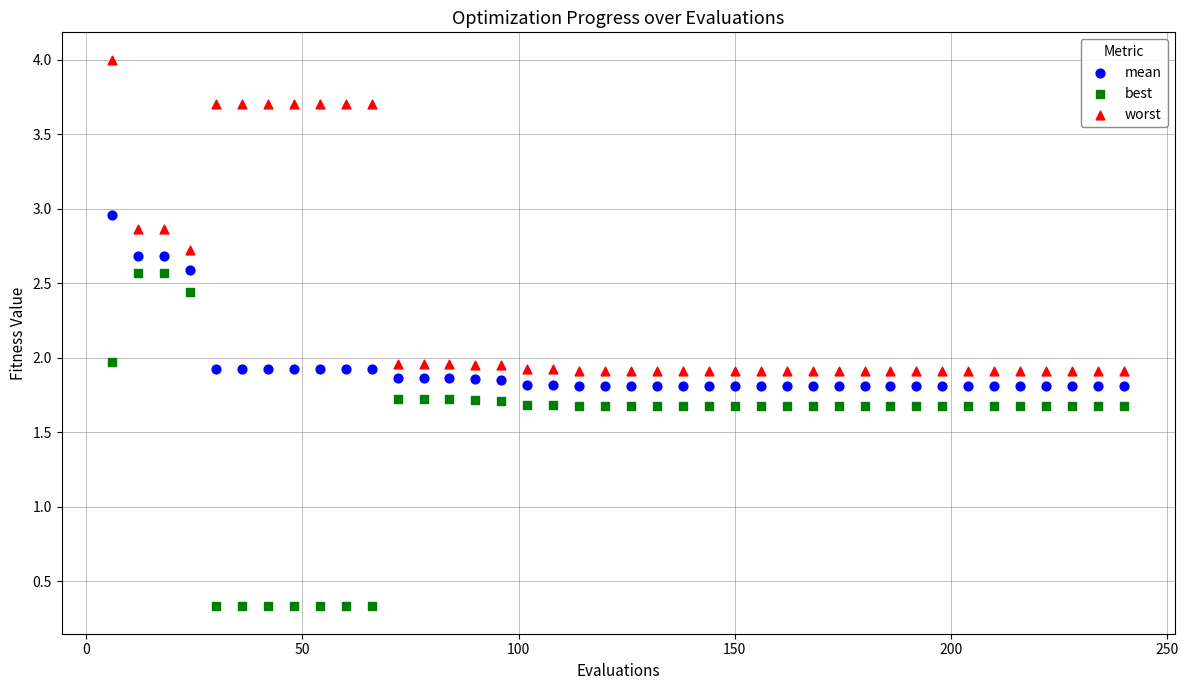

What are all the series names shown in the legend?

mean, best, worst